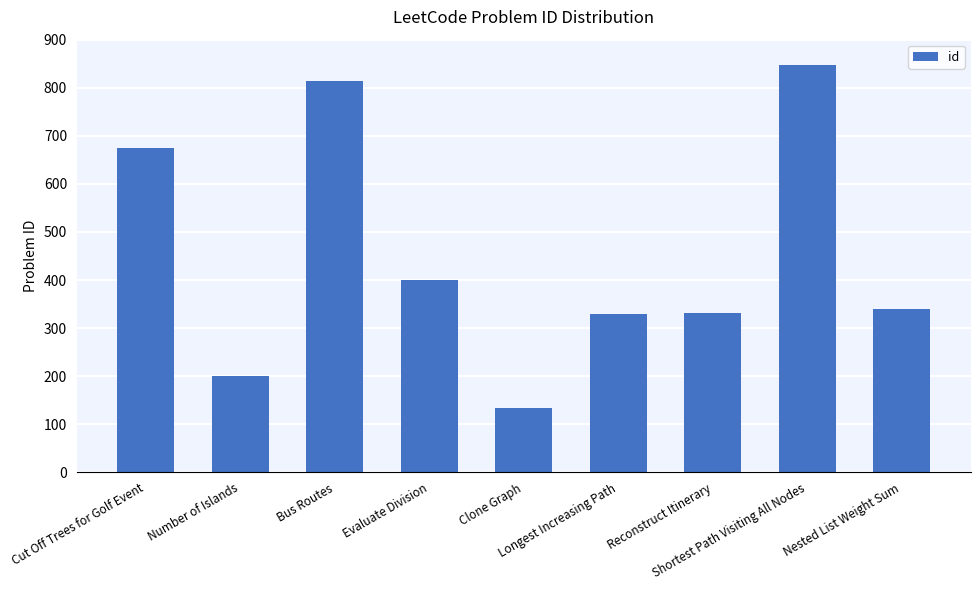

What is the change in value from Bus Routes to Shortest Path Visiting All Nodes?

+32